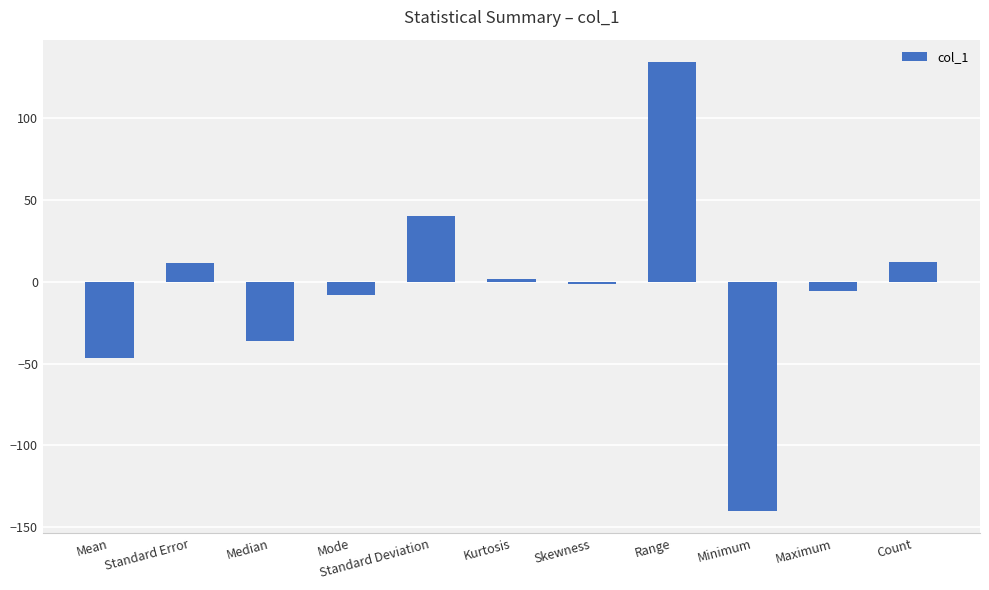

Is it true that the value at Mean is -46.6?

True